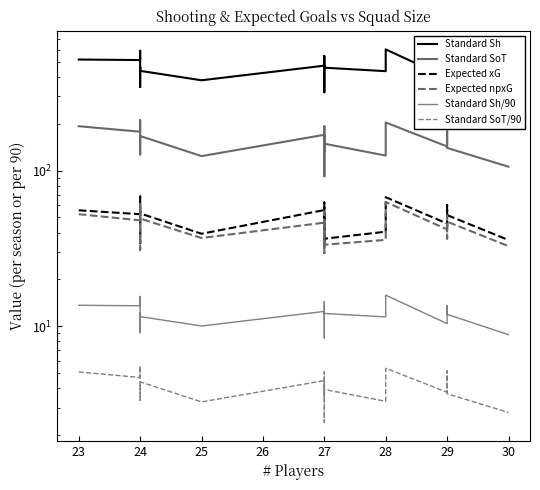

Reading left to right, list all the values displayed in this chart.

Standard Sh: 518.0	514.0	590.0	345.0	464.0	438.0	381.0	473.0	319.0	390.0	546.0	478.0	459.0	436.0	602.0	395.0	418.0	515.0	453.0	335.0
Standard SoT: 193.0	178.0	211.0	127.0	158.0	167.0	124.0	170.0	92.0	130.0	193.0	134.0	149.0	125.0	204.0	143.0	157.0	196.0	140.0	106.0
Expected xG: 55.6	52.5	68.2	34.1	55.4	53.1	39.3	55.8	32.6	43.4	62.4	50.9	36.5	40.5	67.5	45.7	41.2	60.1	51.8	35.8
Expected npxG: 52.5	47.9	61.2	31.0	52.1	49.2	36.9	46.3	29.5	37.8	54.5	43.8	33.4	35.9	62.9	41.9	36.6	51.4	47.0	32.7
Standard Sh/90: 13.6	13.5	15.5	9.1	12.2	11.5	10.0	12.4	8.4	10.3	14.4	12.6	12.1	11.5	15.8	10.4	11.0	13.6	11.9	8.8
Standard SoT/90: 5.1	4.7	5.5	3.3	4.2	4.4	3.3	4.5	2.4	3.4	5.1	3.5	3.9	3.3	5.4	3.8	4.1	5.2	3.7	2.8